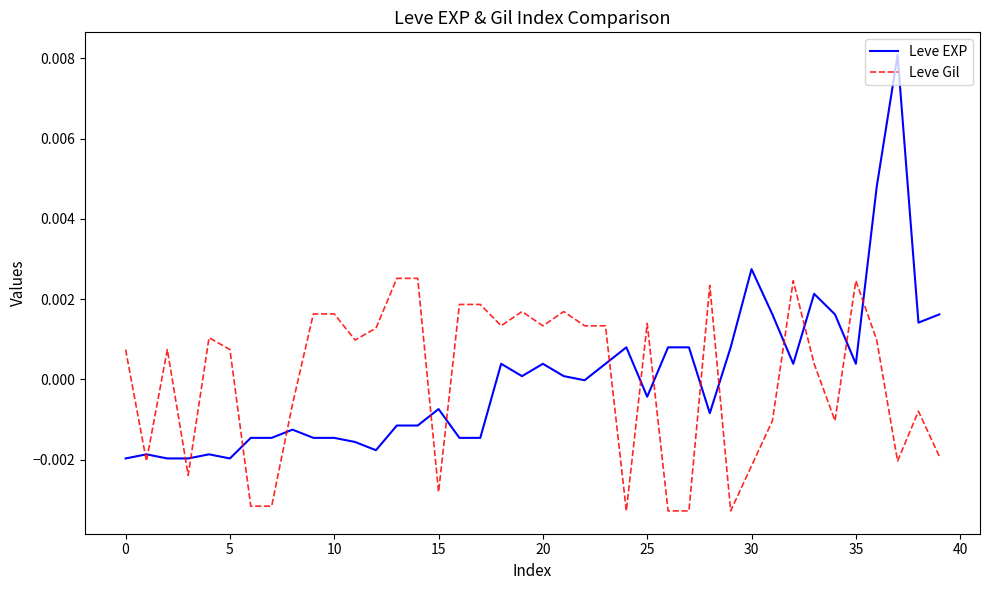

List the series in order of their peak value, highest first.

Leve EXP, Leve Gil